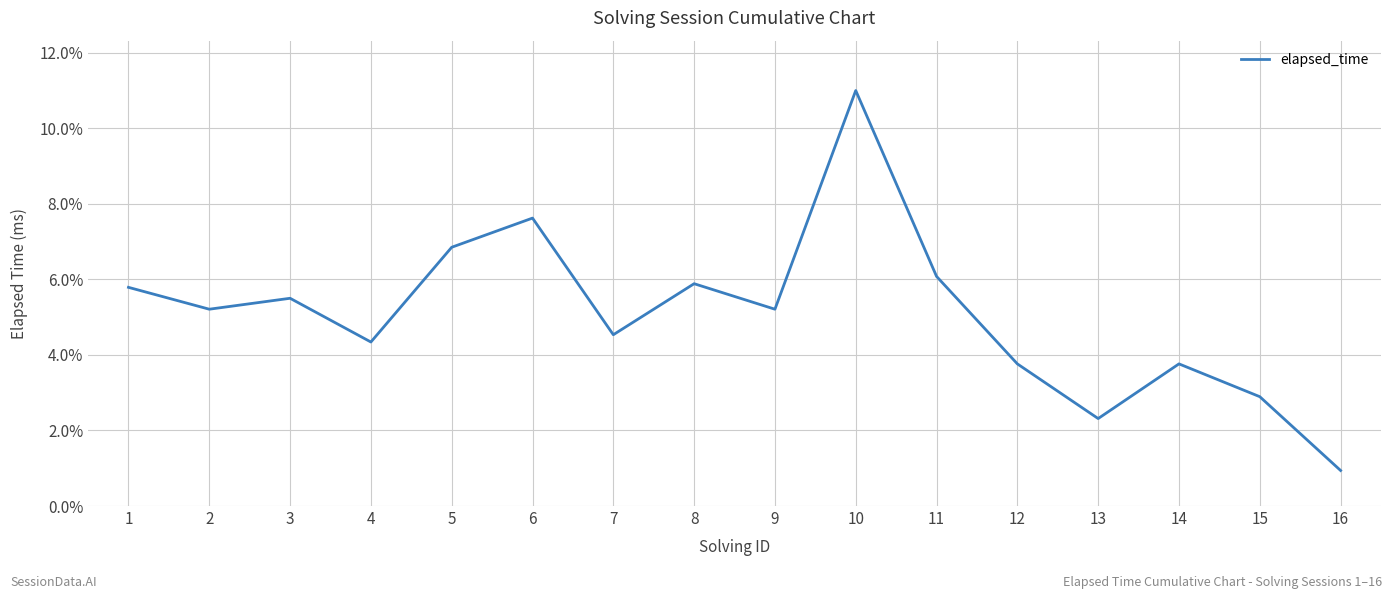

Read the value at 7.

4.5